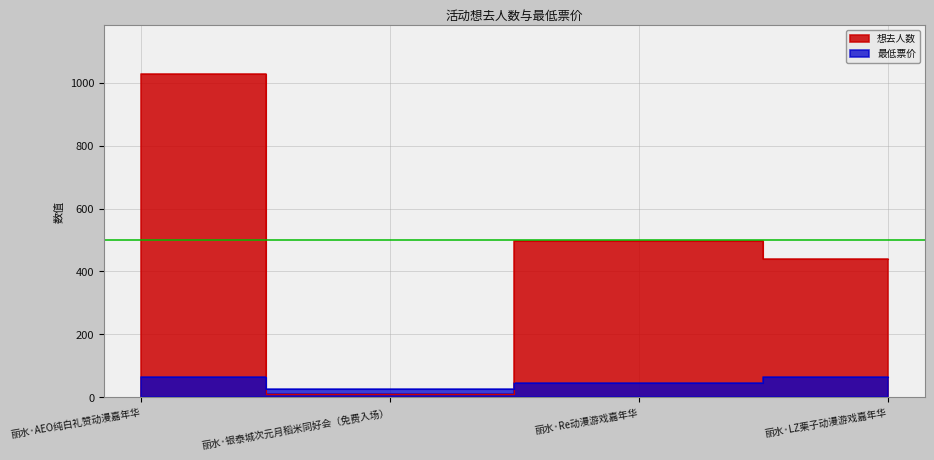

Is it true that 想去人数 equals 1029 at 丽水·AEO纯白礼赞动漫嘉年华?

True